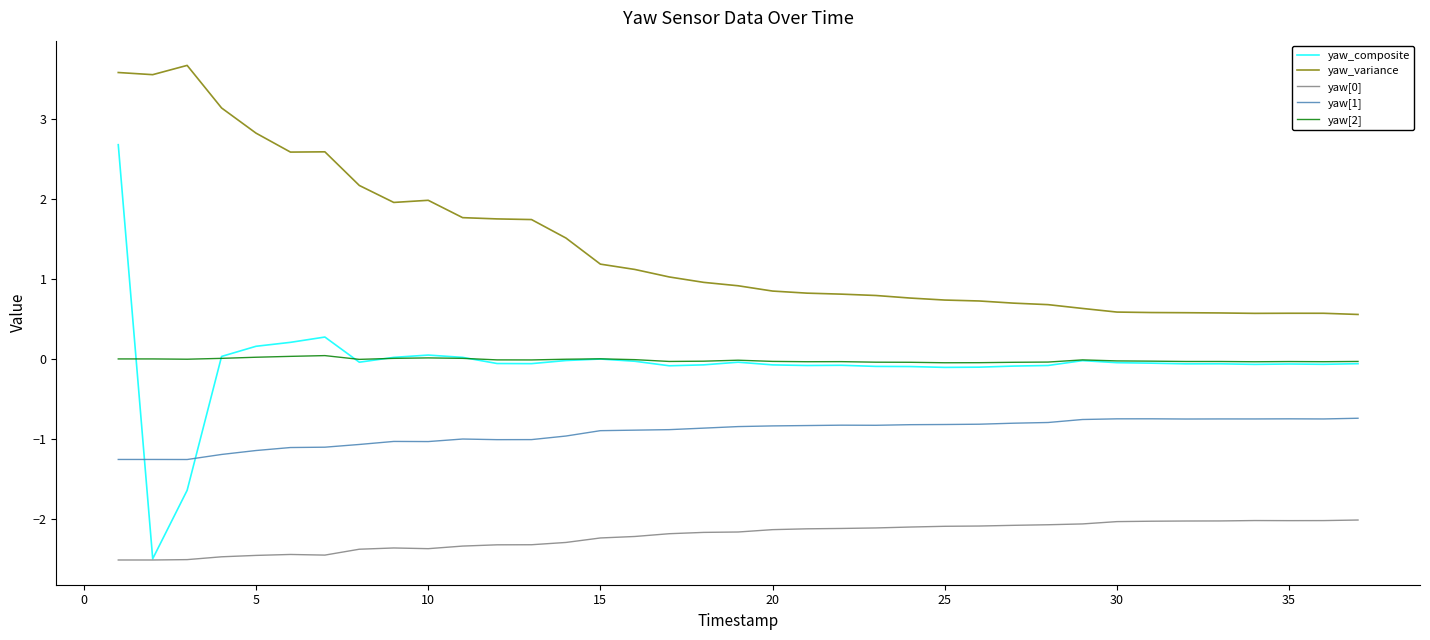

Which series has the largest total across all categories?

yaw_variance